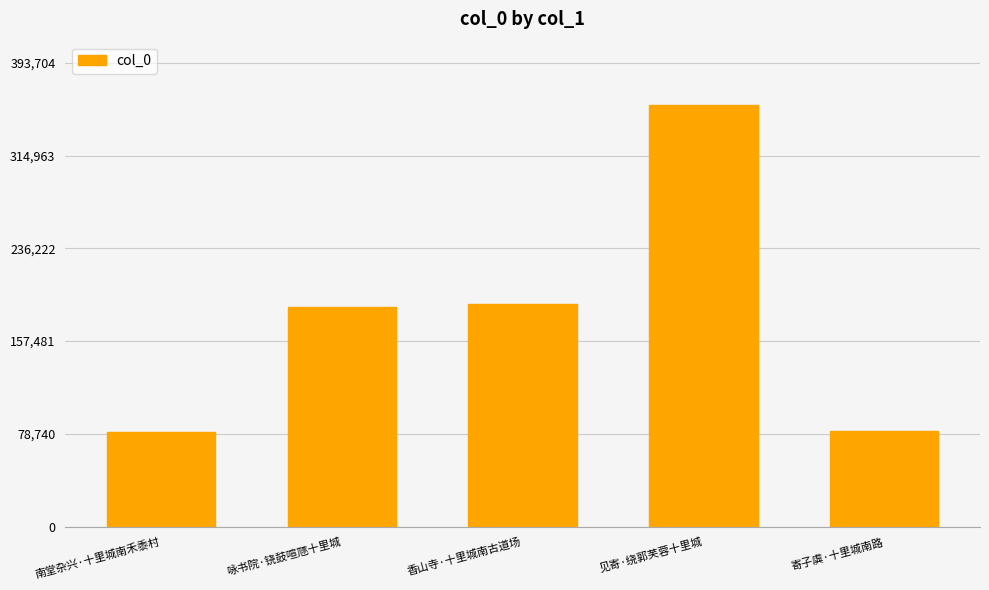

What is the sum of the values at 咏书院·铙鼓喧豗十里城 and 见寄·绕郭芙蓉十里城?

544732